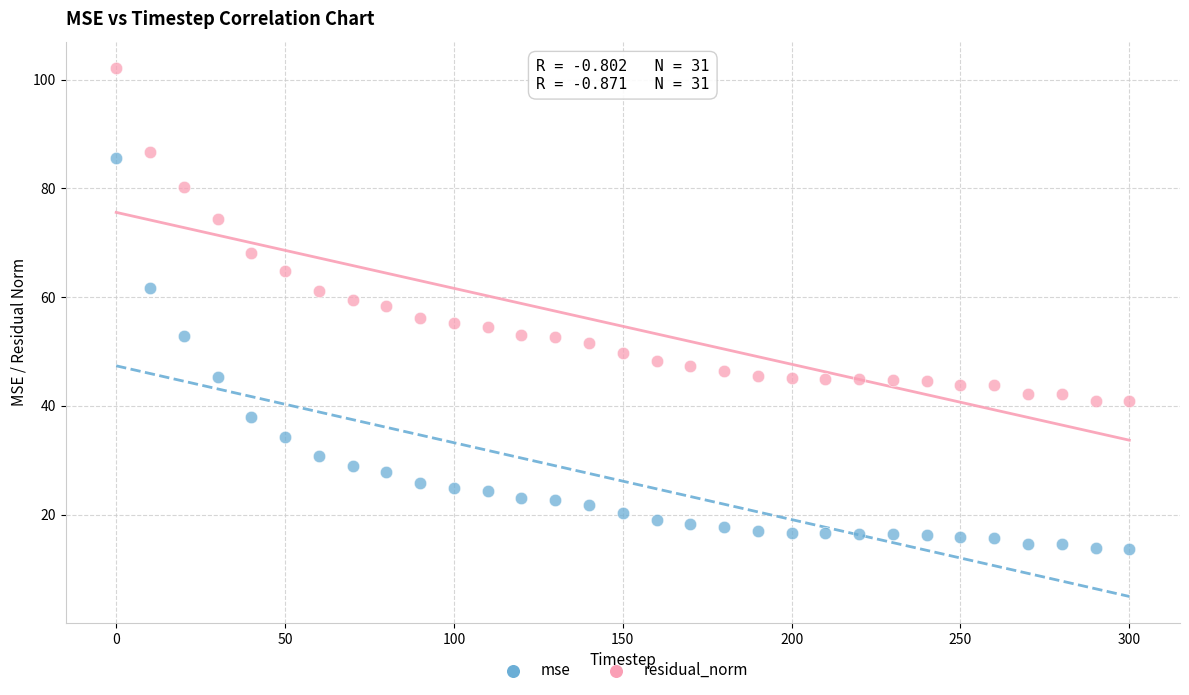

Which series contains the highest Y value?

residual_norm